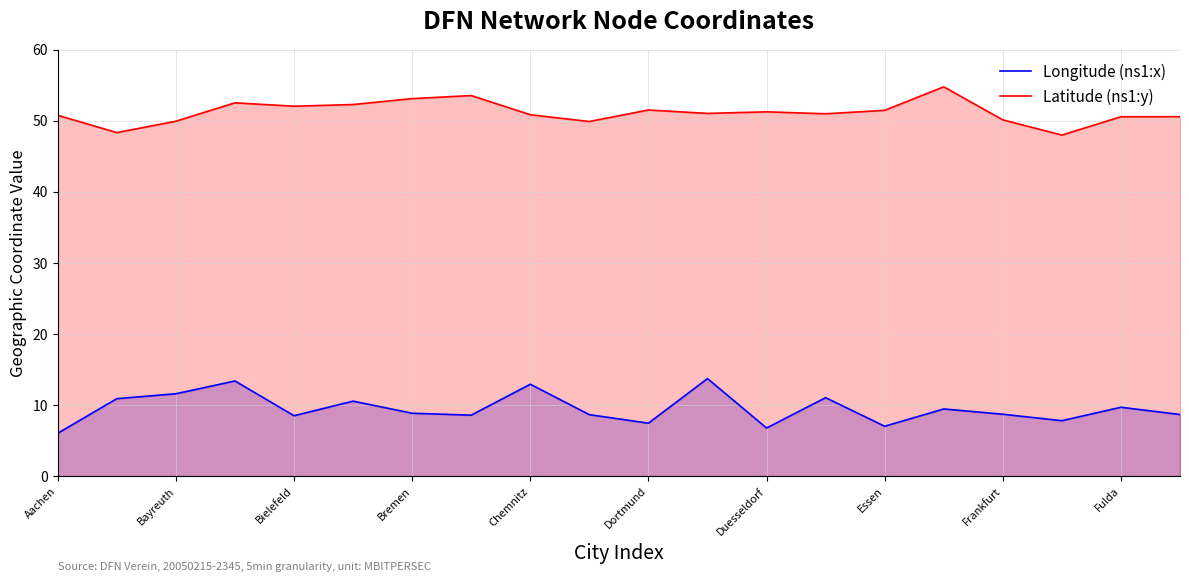

Is it true that Latitude (ns1:y) equals 90.2 at Dortmund?

False